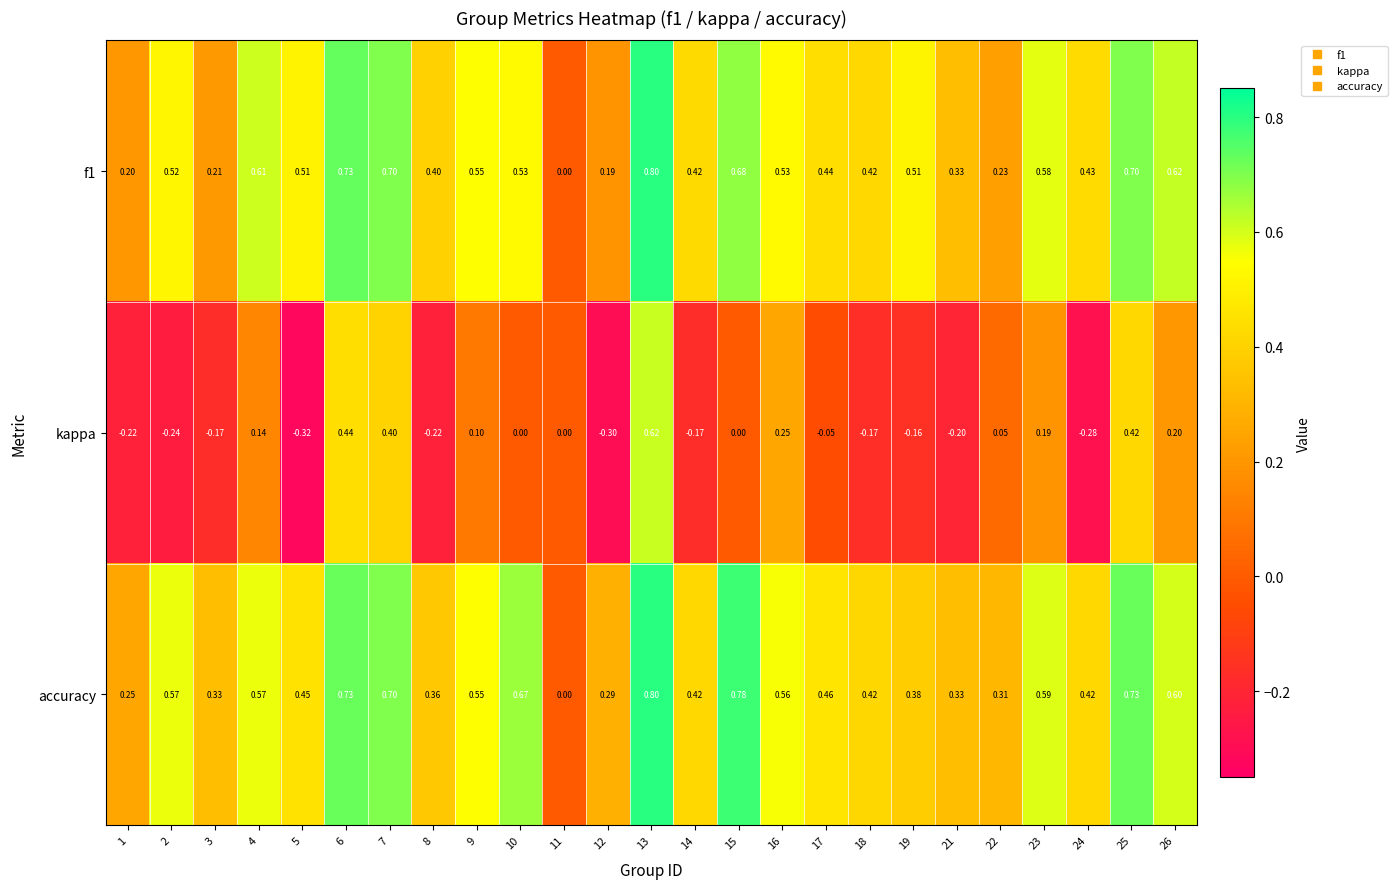

Which series has the widest spread of values?

kappa